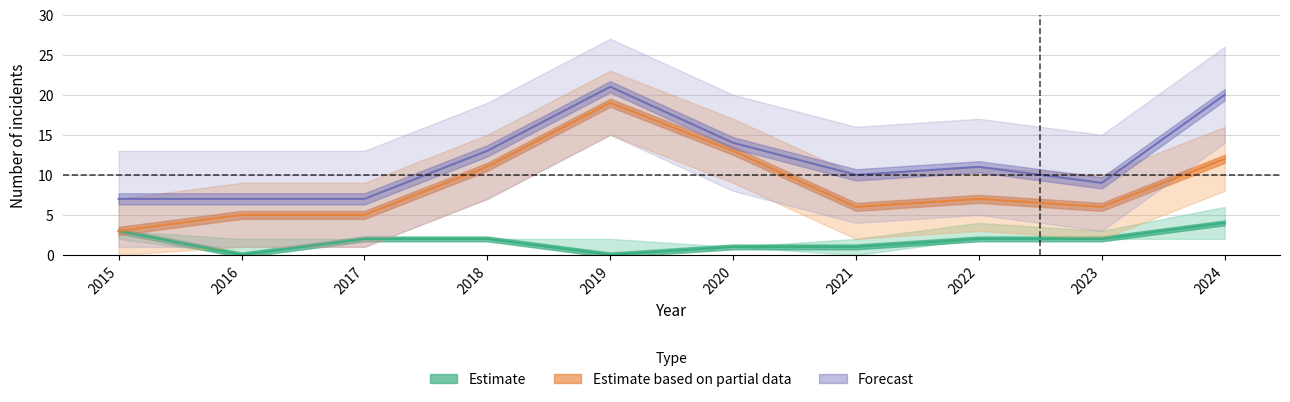

How many data points does each series have?

10